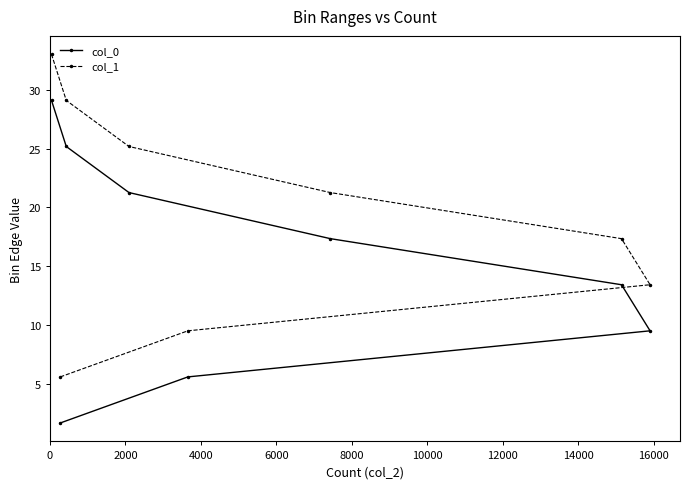

Does the chart have visible grid lines?

No